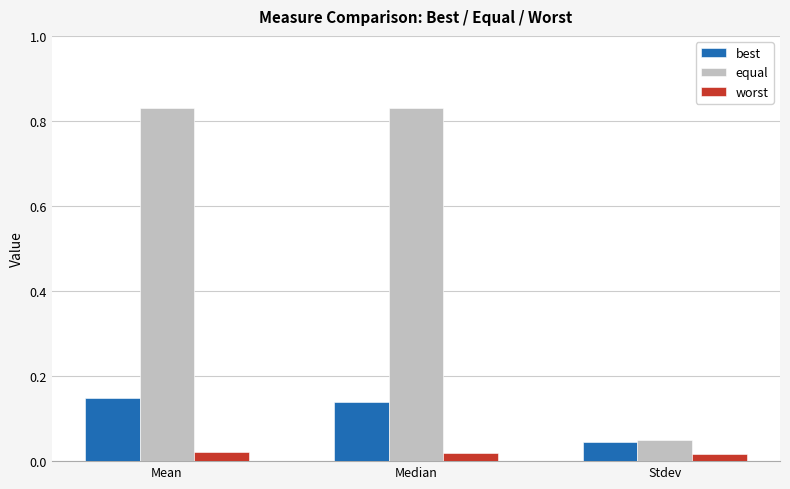

Between Mean and Stdev, which series saw the biggest shift?

equal